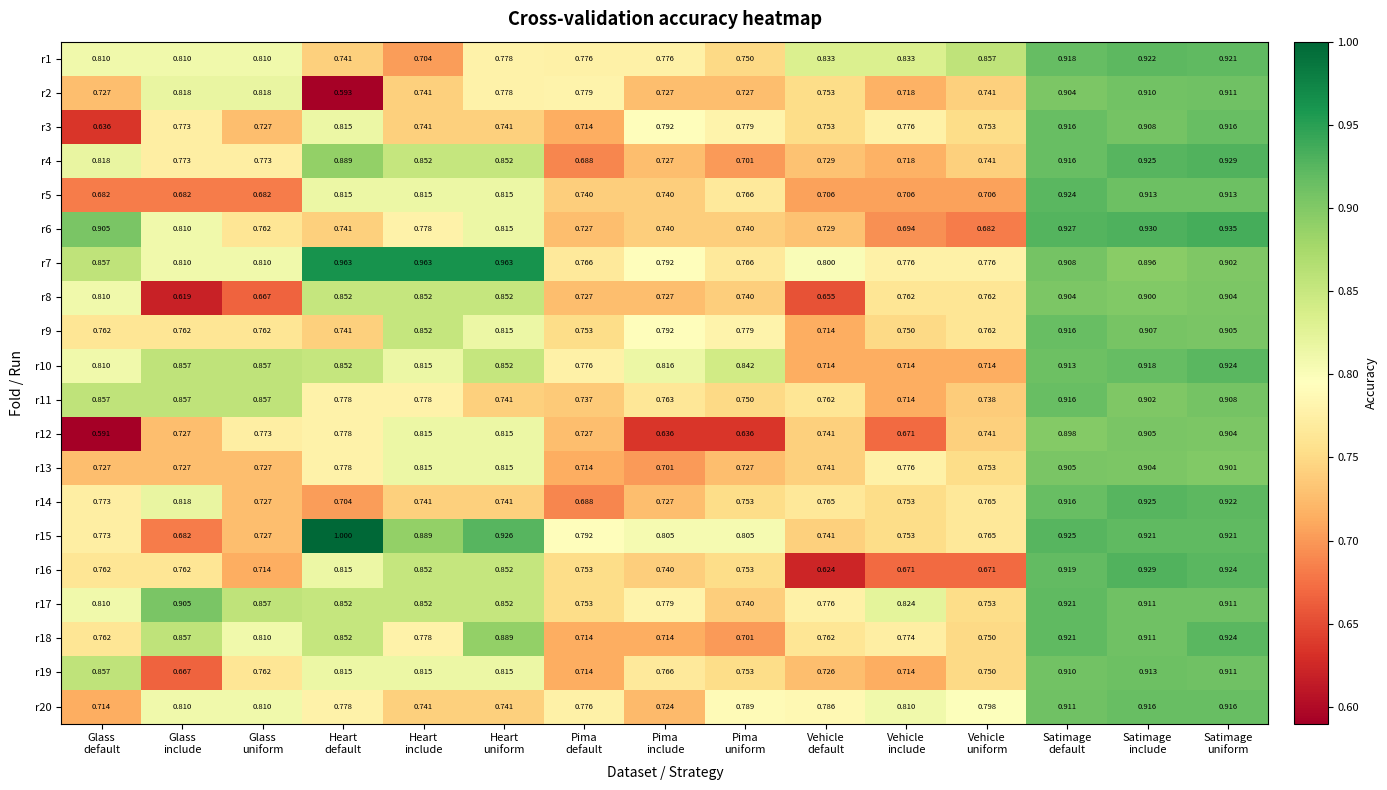

At which category is the sum across all series the highest?

Satimage
uniform